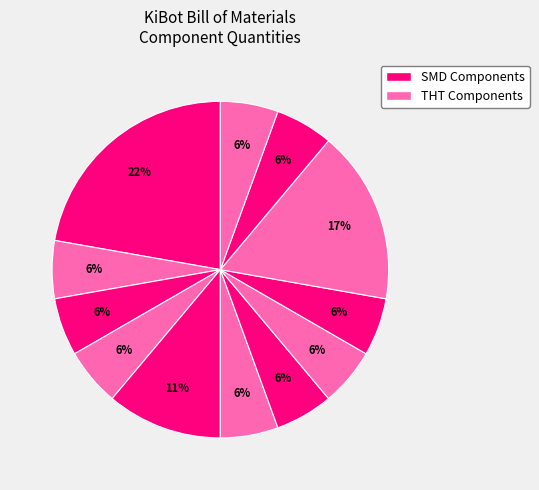

To the nearest percent, what is the average slice percentage?

8%